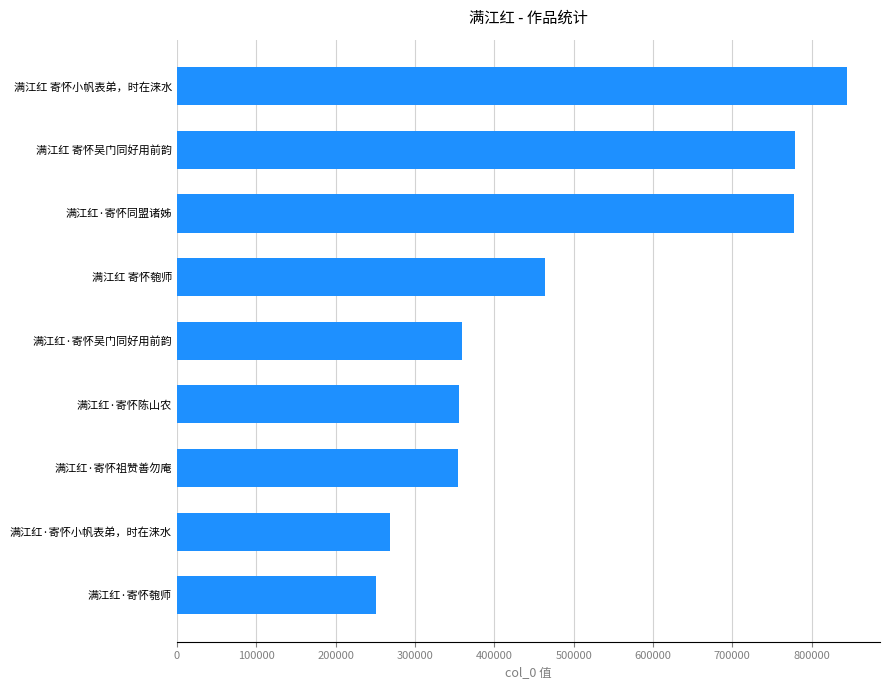

What is the difference between the maximum and minimum values?

592526